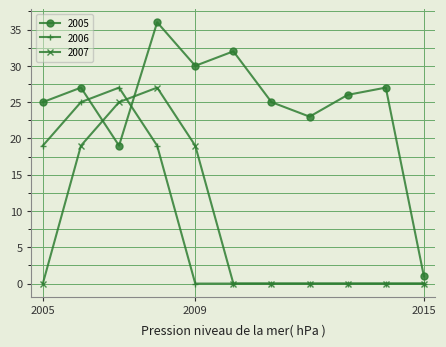

How many times do 2006 and 2005 cross each other?

2